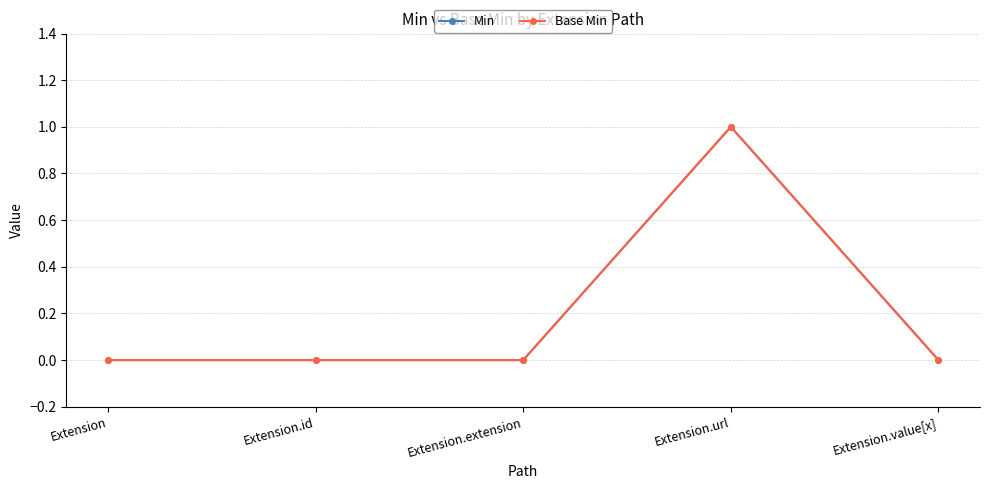

What is the label of the 2nd point from the right?

Extension.url